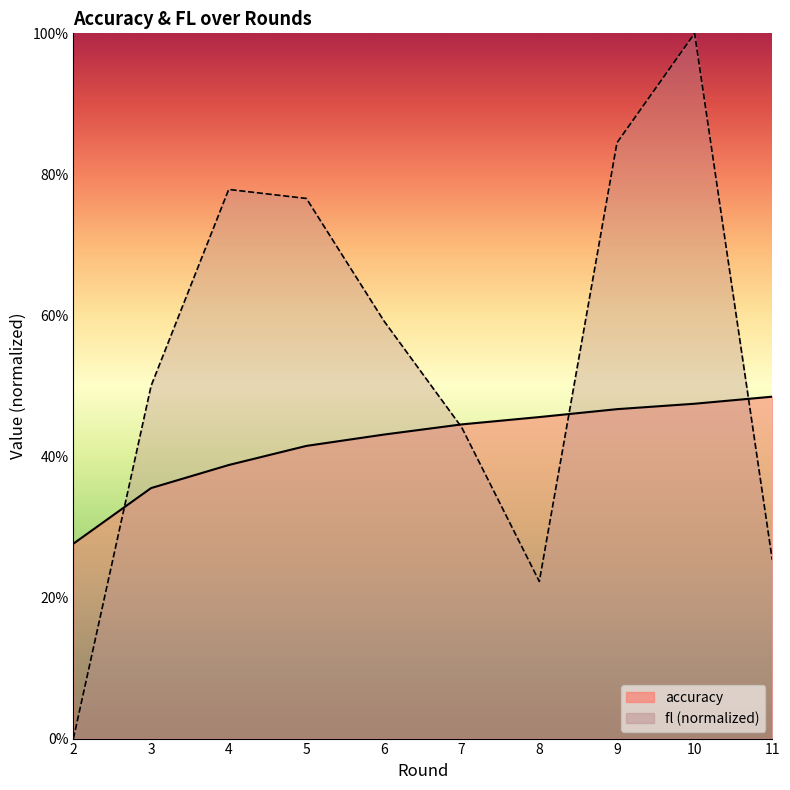

Does the chart have visible grid lines?

No